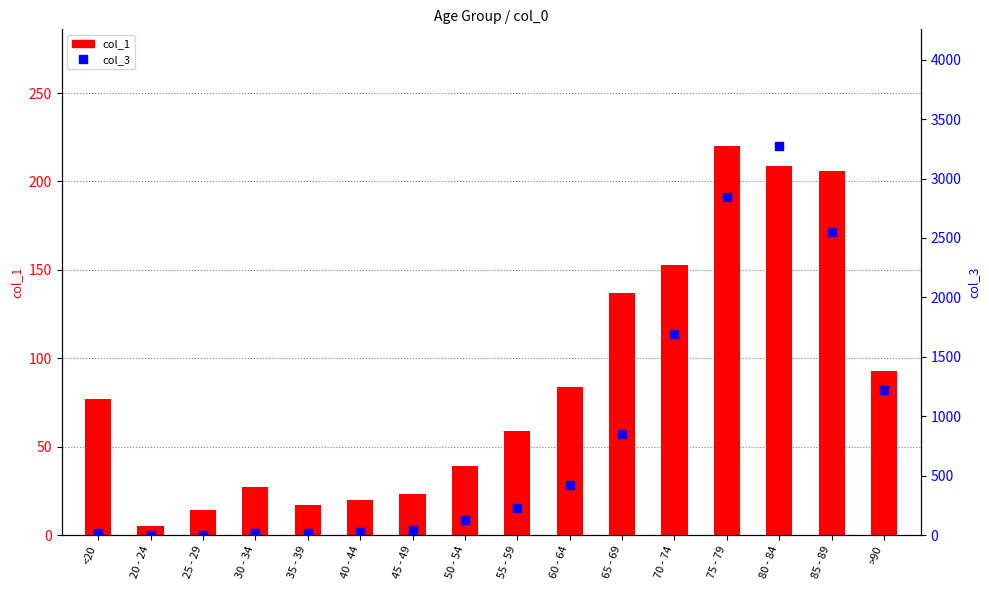

What are all the series names shown in the legend?

col_1, col_3